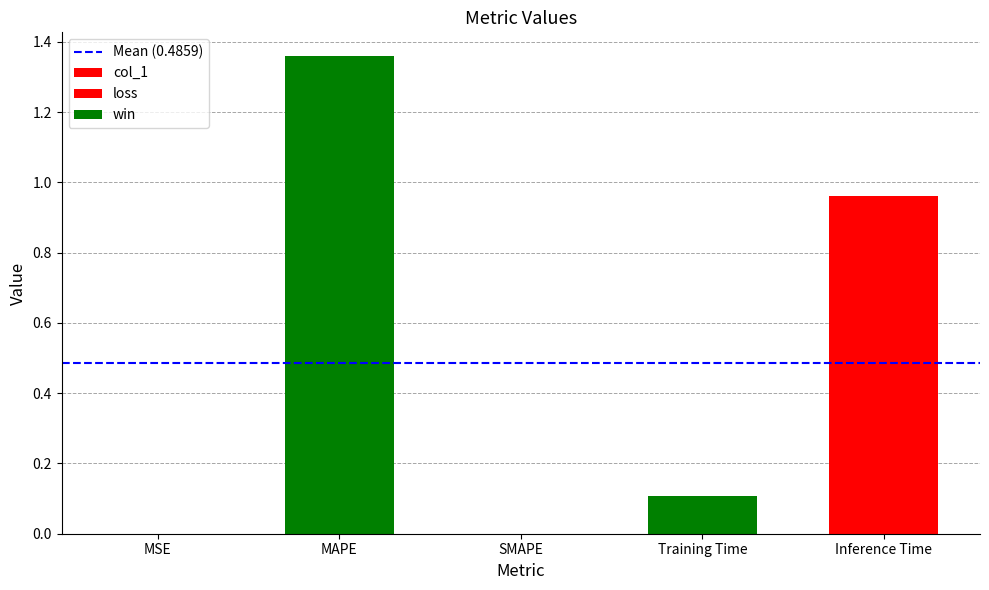

Which has a higher value, Inference Time or Training Time?

Inference Time